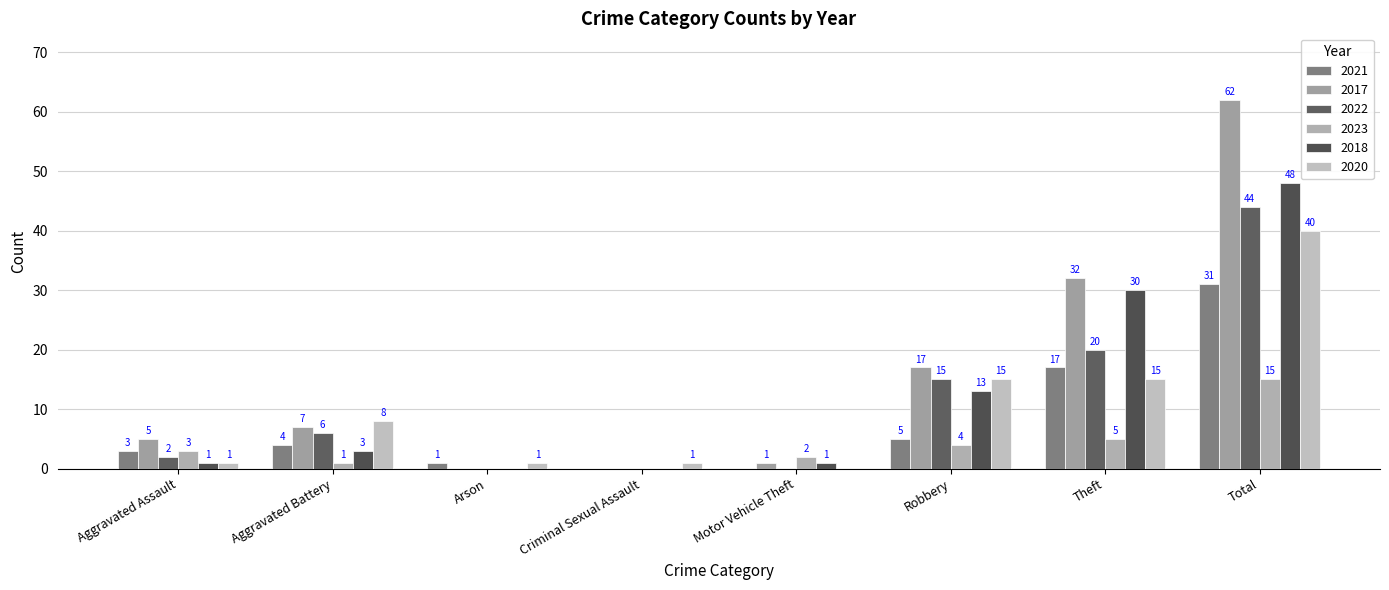

At which category is the sum across all series the highest?

Total